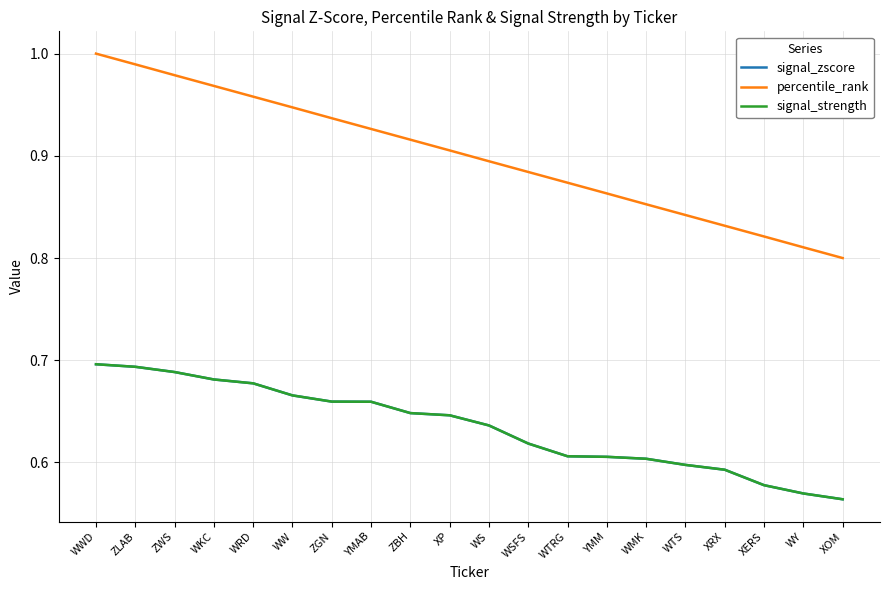

Reading left to right, extract all data points from this chart.

signal_zscore: WWD=0.7	ZLAB=0.7	ZWS=0.7	WKC=0.7	WRD=0.7	WW=0.7	ZGN=0.7	YMAB=0.7	ZBH=0.6	XP=0.6	WS=0.6	WSFS=0.6	WTRG=0.6	YMM=0.6	WMK=0.6	WTS=0.6	XRX=0.6	XERS=0.6	WY=0.6	XOM=0.6
percentile_rank: WWD=1.0	ZLAB=1.0	ZWS=1.0	WKC=1.0	WRD=1.0	WW=0.9	ZGN=0.9	YMAB=0.9	ZBH=0.9	XP=0.9	WS=0.9	WSFS=0.9	WTRG=0.9	YMM=0.9	WMK=0.9	WTS=0.8	XRX=0.8	XERS=0.8	WY=0.8	XOM=0.8
signal_strength: WWD=0.7	ZLAB=0.7	ZWS=0.7	WKC=0.7	WRD=0.7	WW=0.7	ZGN=0.7	YMAB=0.7	ZBH=0.6	XP=0.6	WS=0.6	WSFS=0.6	WTRG=0.6	YMM=0.6	WMK=0.6	WTS=0.6	XRX=0.6	XERS=0.6	WY=0.6	XOM=0.6